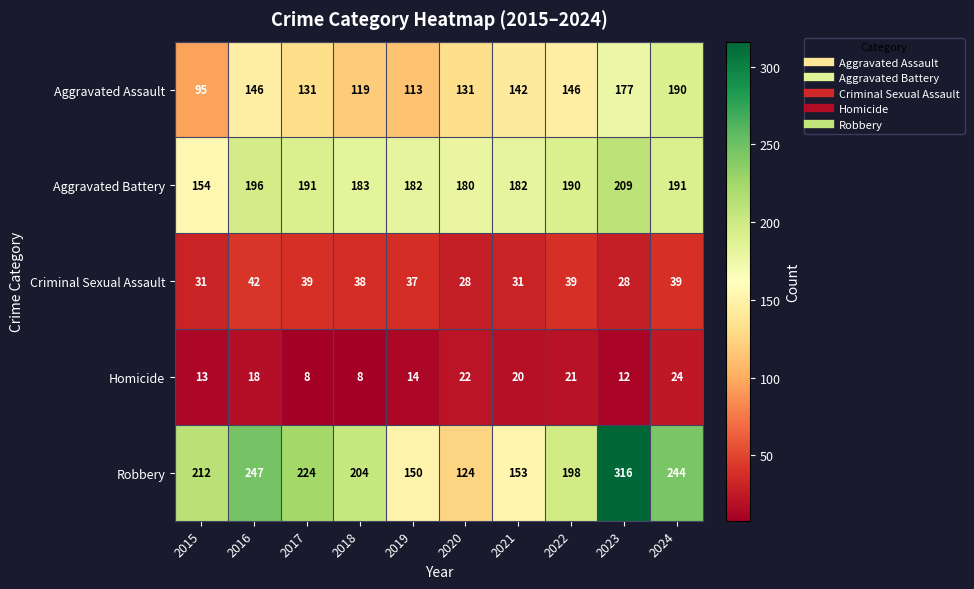

What is the difference between the Aggravated Battery values at 2015 and 2016?

42